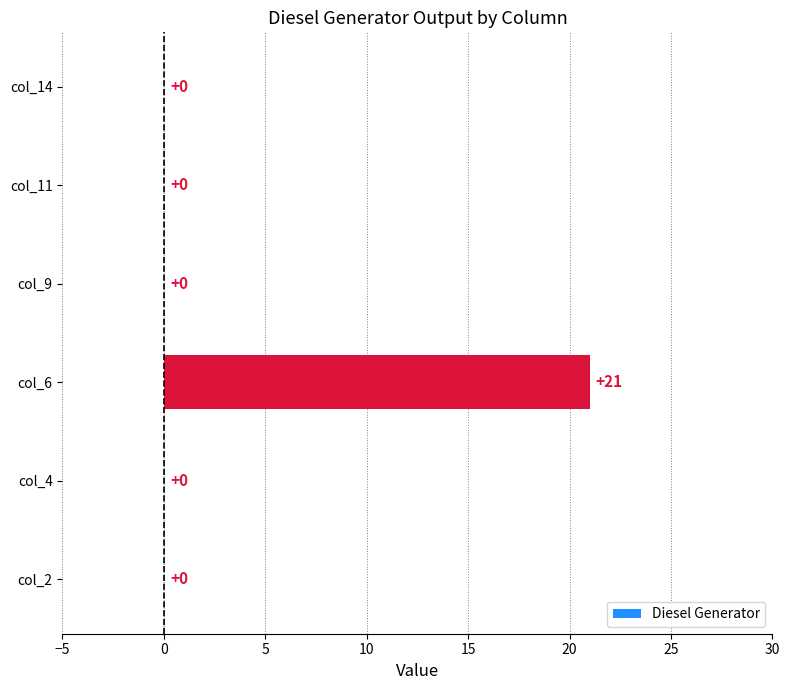

The chart shows a value of 0 at col_2. True or false?

True